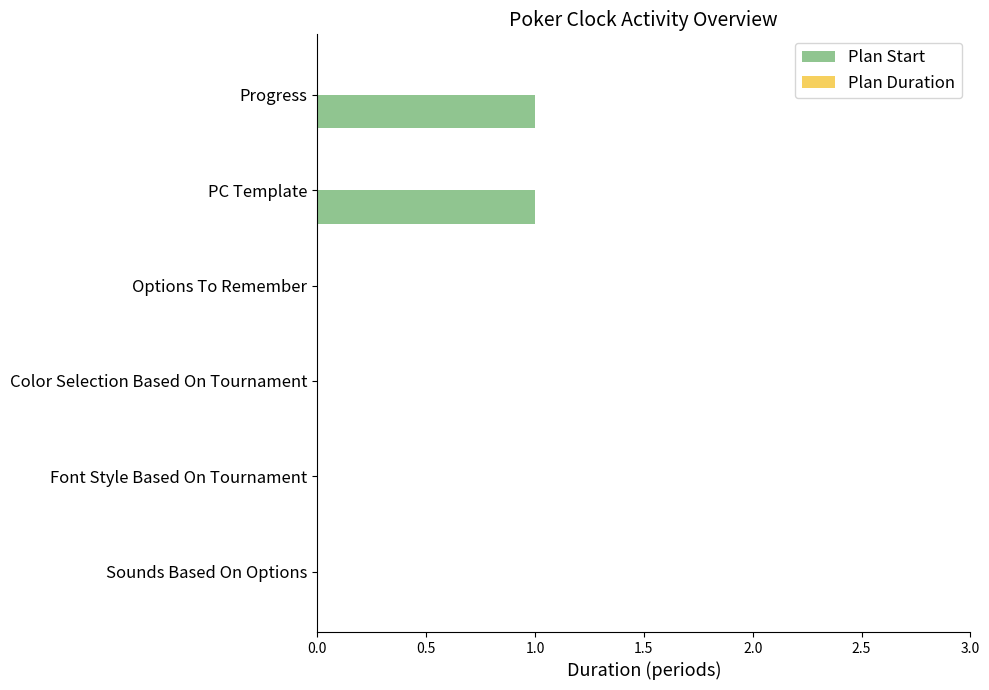

Is it true that the value at Sounds Based On Options is 0?

True